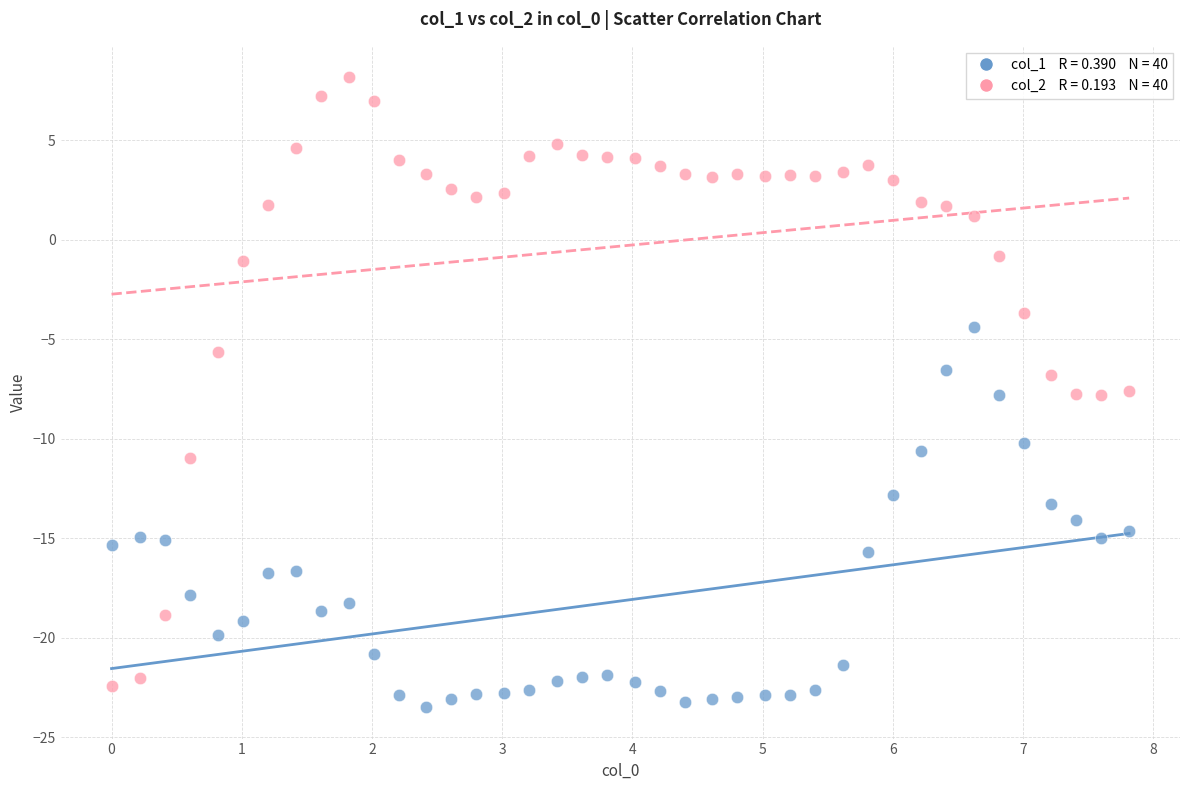

Across all data points, what is the range of X values (max minus min)?

7.8